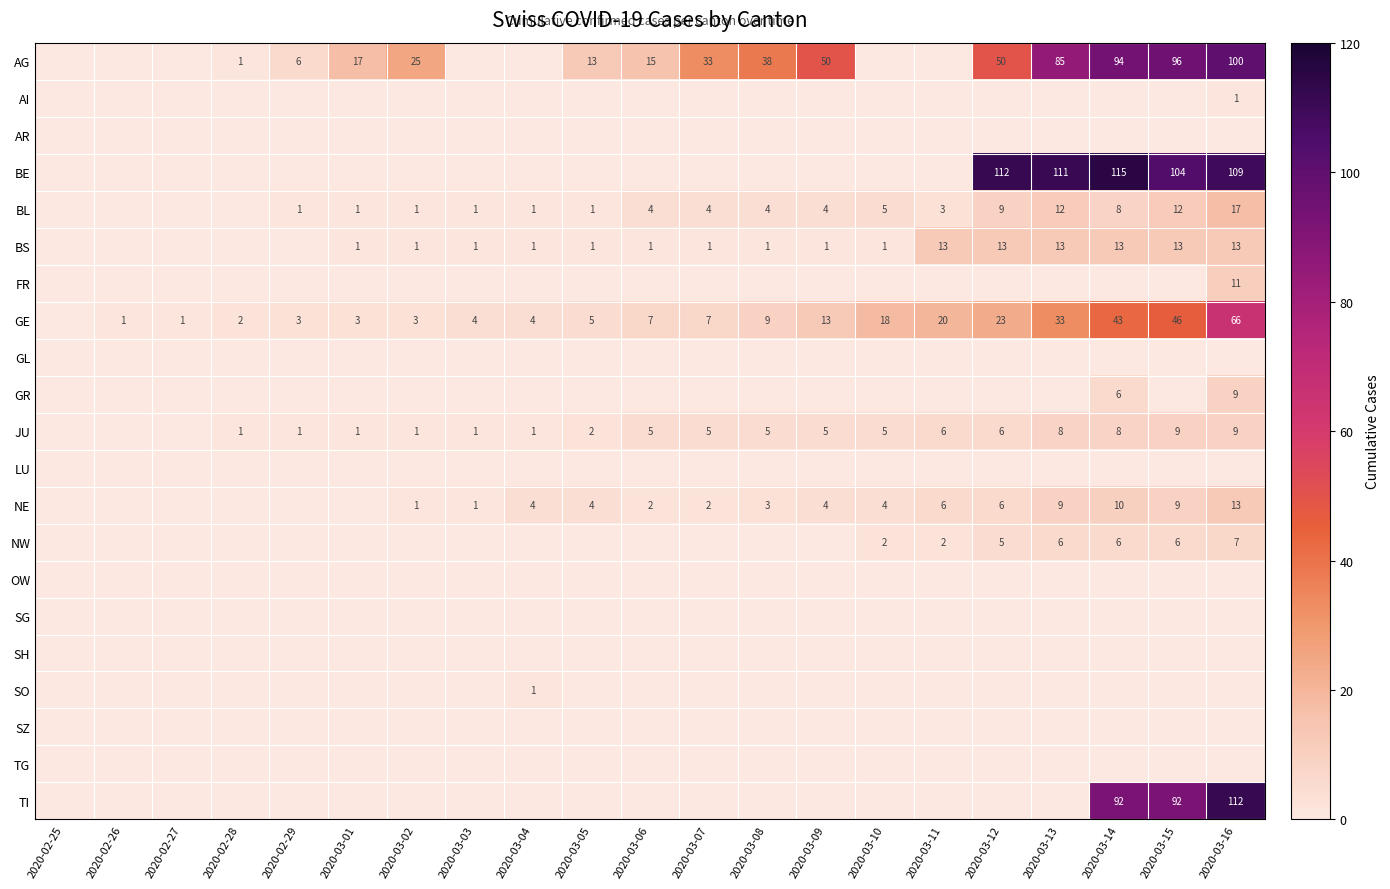

Count the number of categories in the chart.

21